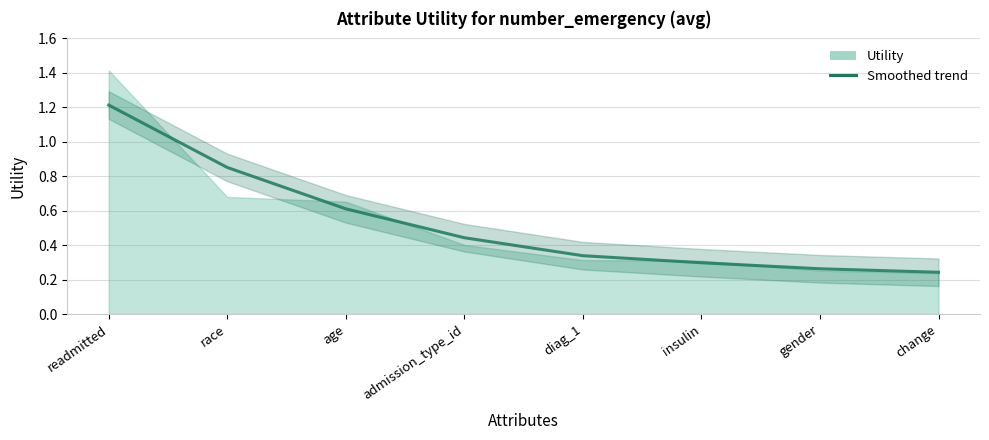

What is the label of the 3rd point from the left?

age